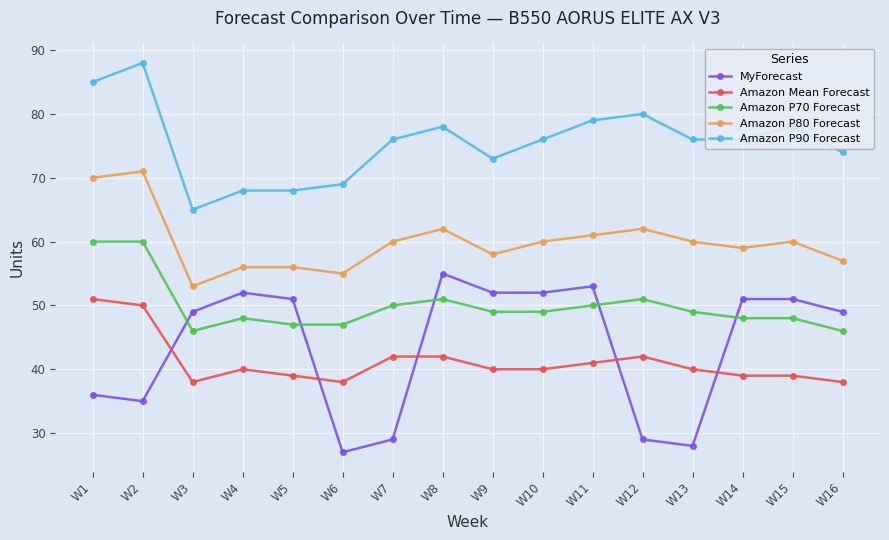

What is the sum of the Amazon P70 Forecast values at W11 and W5?

97